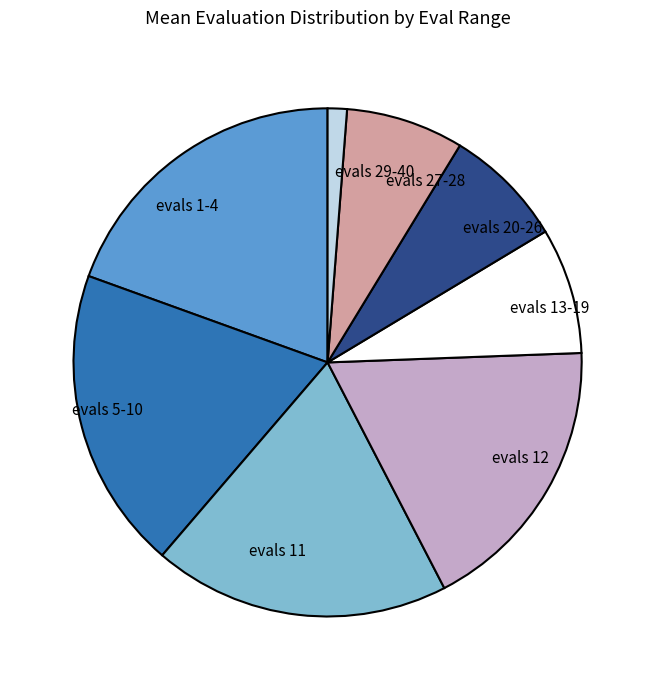

What is the smallest slice in the pie chart?

evals 29-40